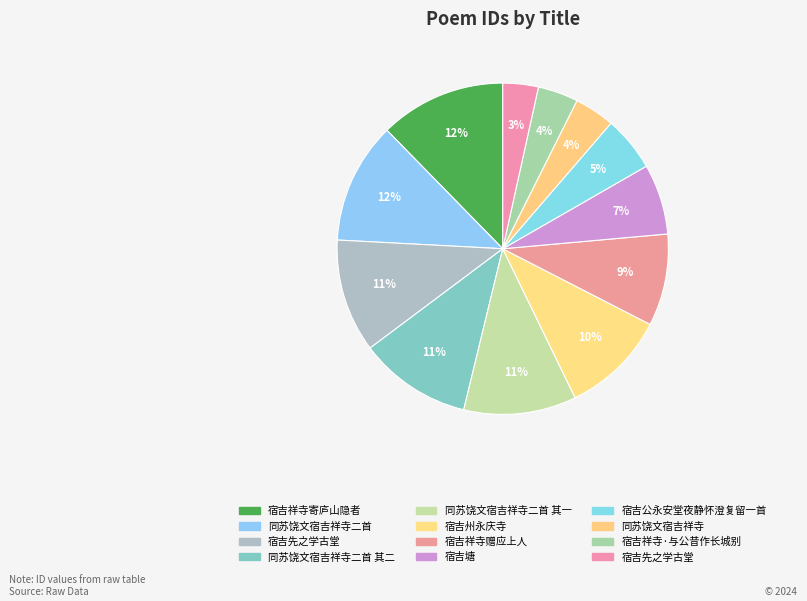

Count the number of slices in the pie.

12